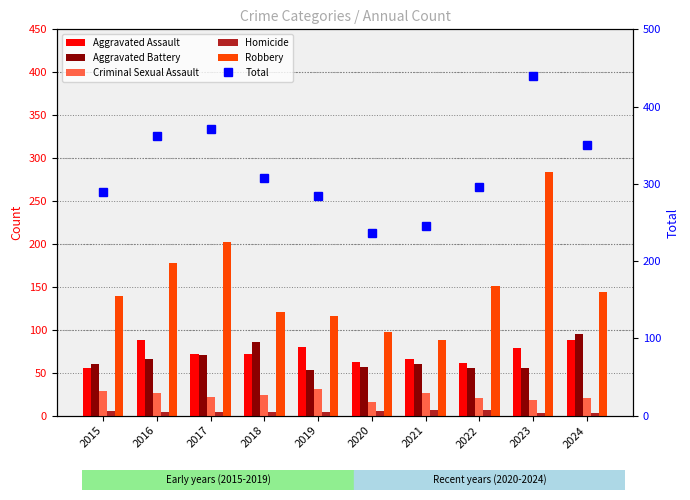

What is the greatest value displayed?

439